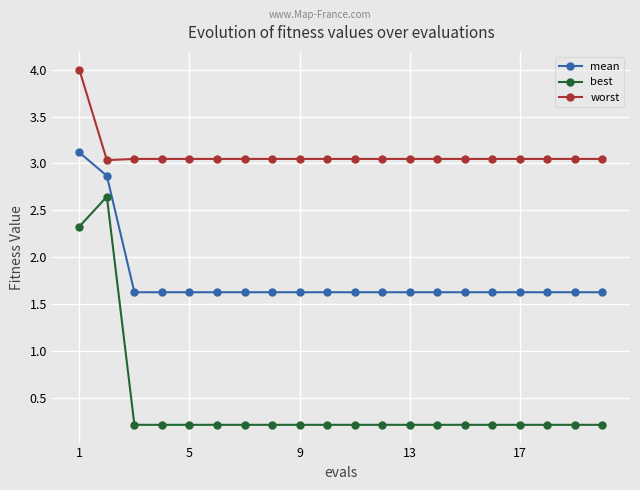

List the series in order of their peak value, highest first.

worst, mean, best